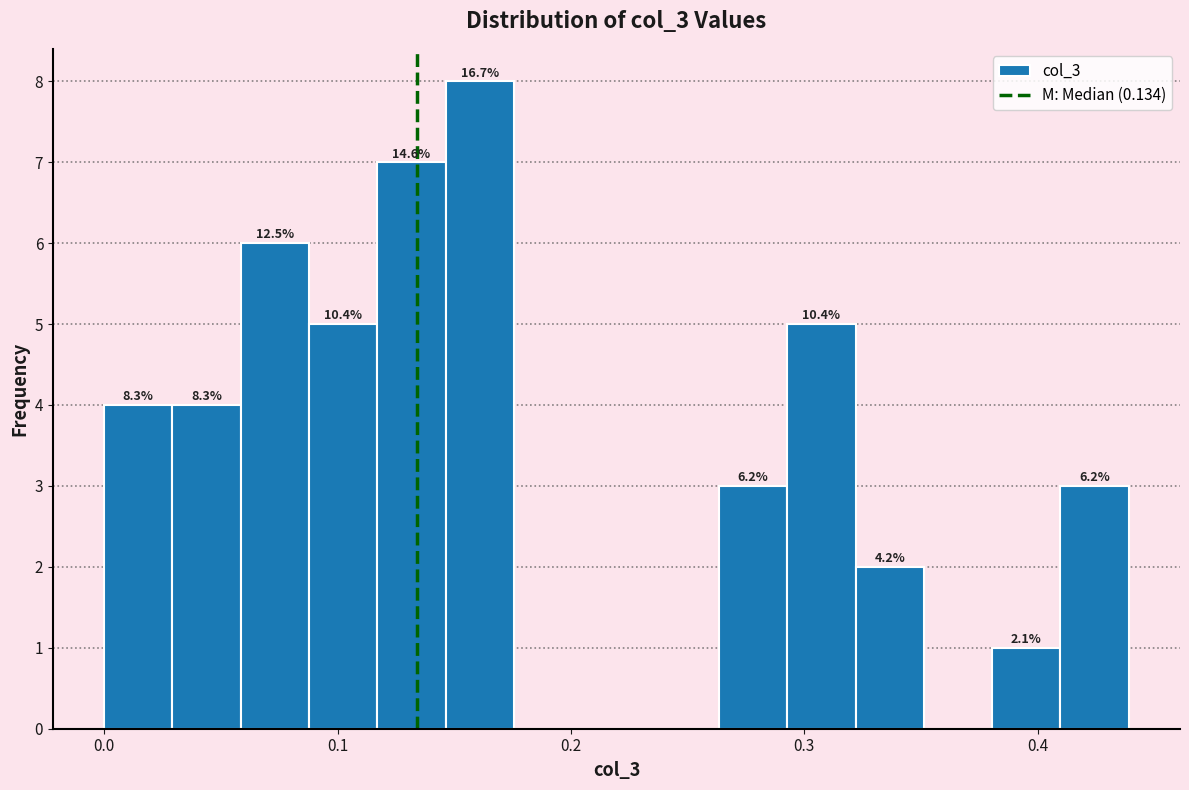

Read against the x-axis, roughly where is the centre of the tallest bar?

0.16